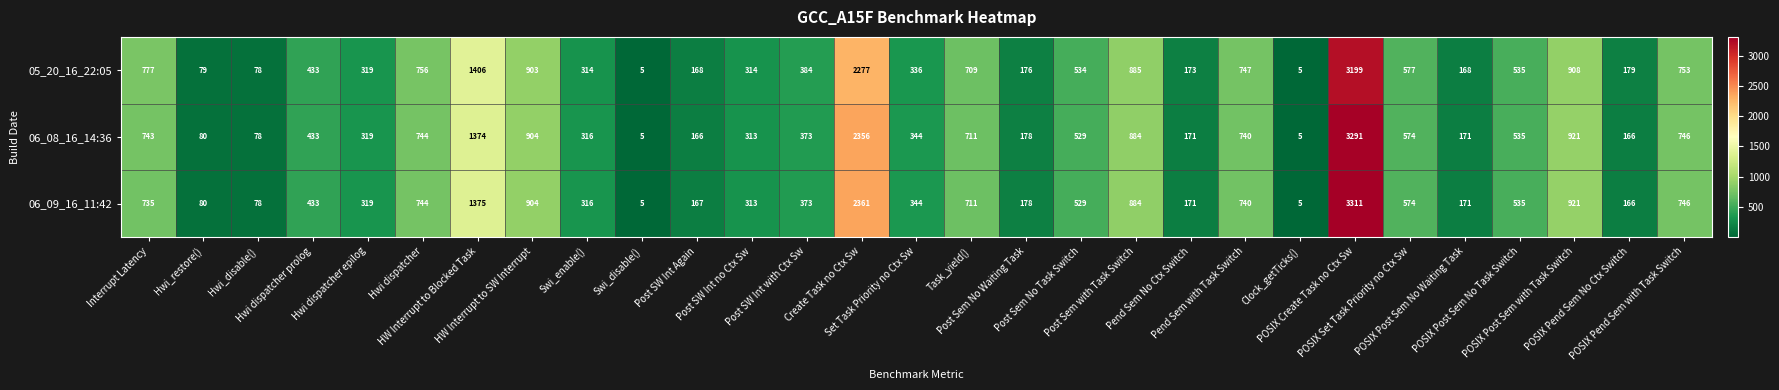

How many categories are shown in the chart?

29